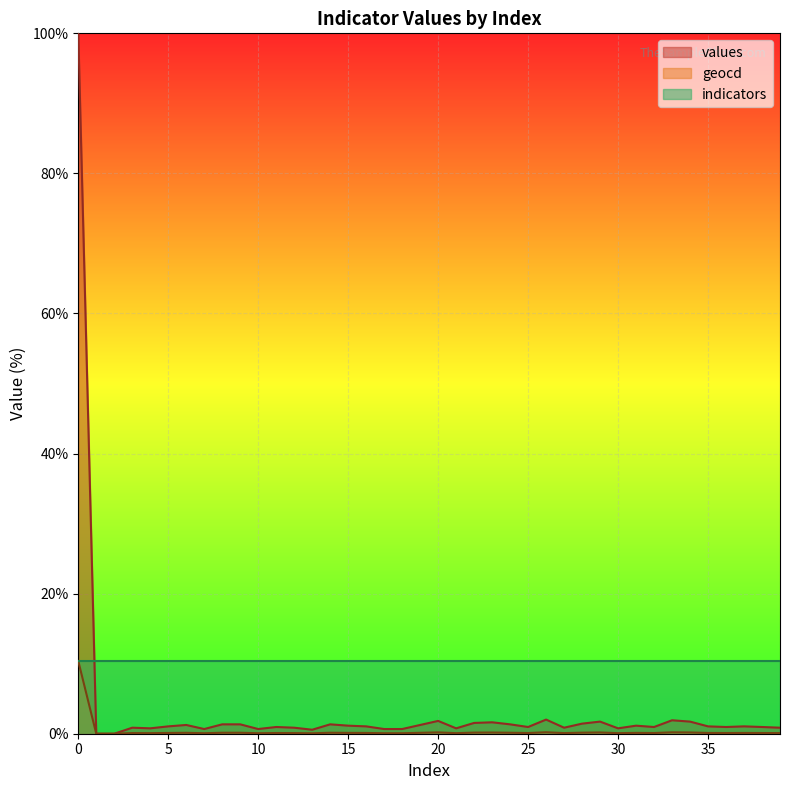

Does the chart display data point markers on the line(s)?

No